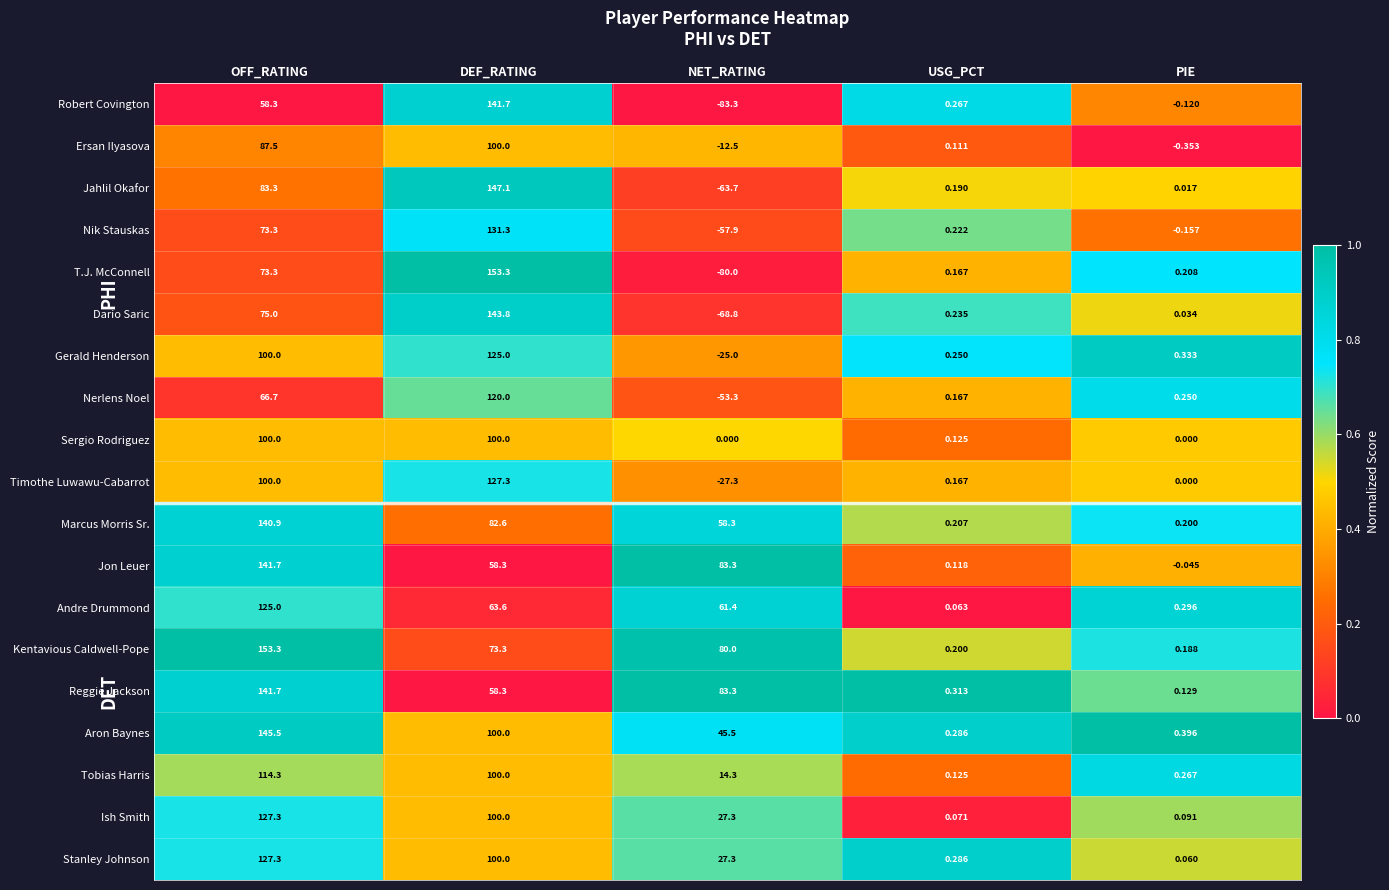

Between OFF_RATING and NET_RATING, which series saw the biggest shift?

T.J. McConnell